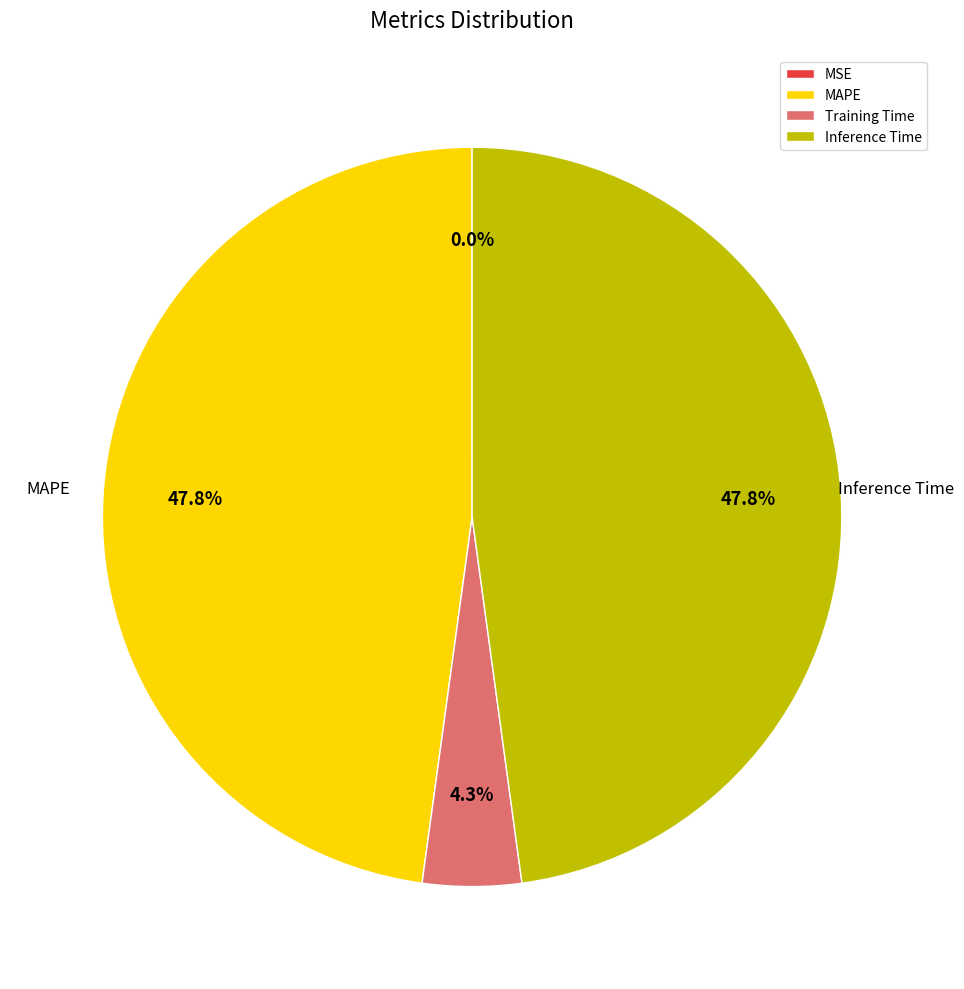

Does MAPE account for over 50% of the chart?

No